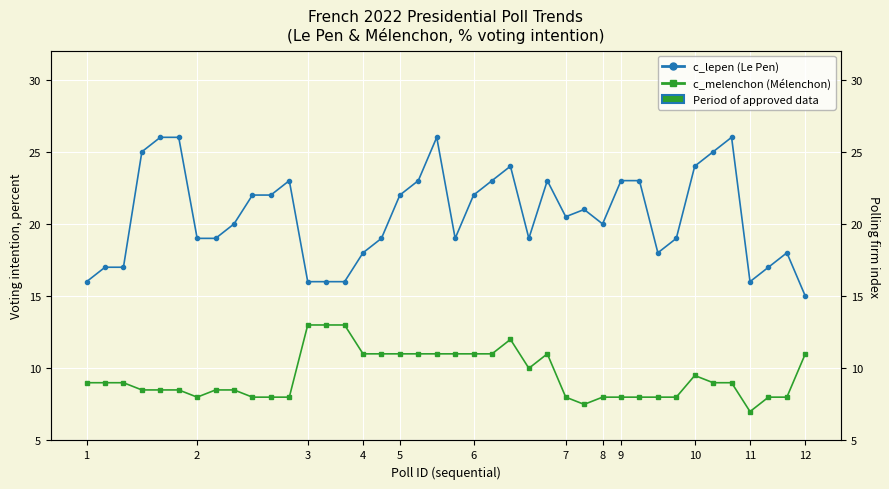

Which series changed the most between 18 and 21?

c_lepen